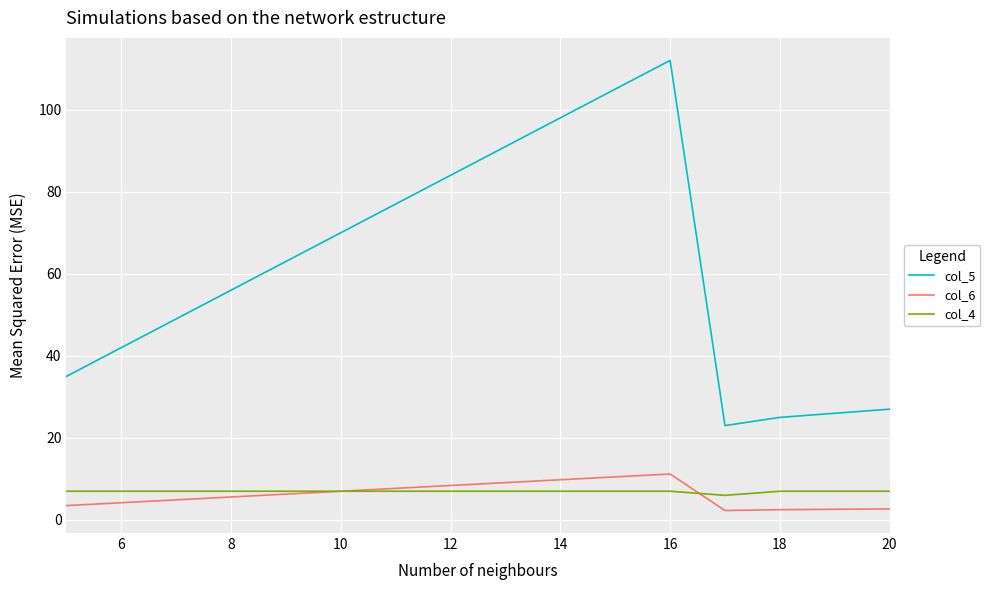

True or false: col_5 and col_6 cross at least once.

False